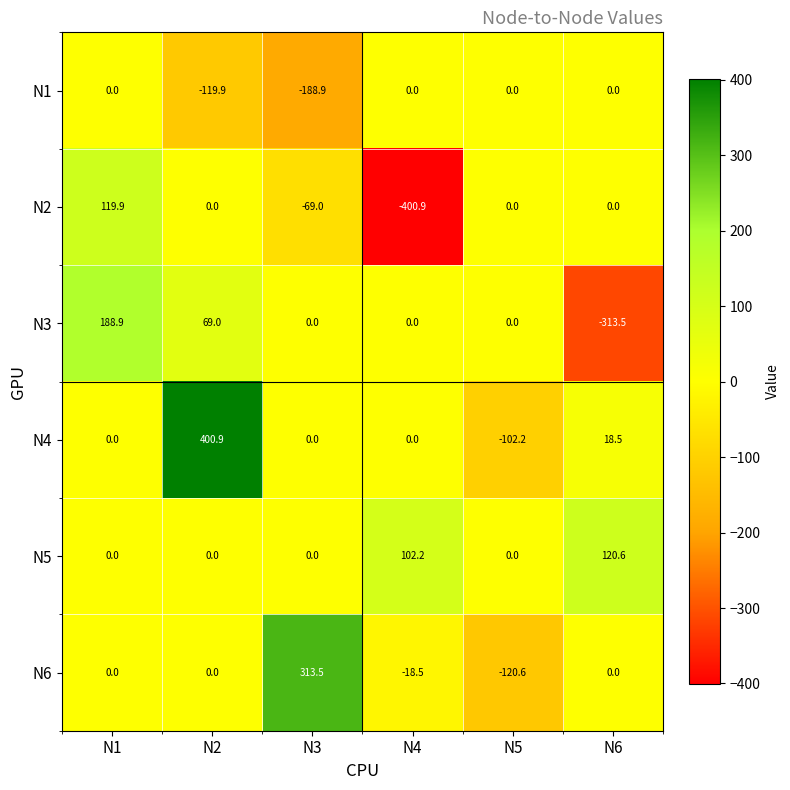

What is the difference between the maximum and second lowest values in the N3 series?

188.9